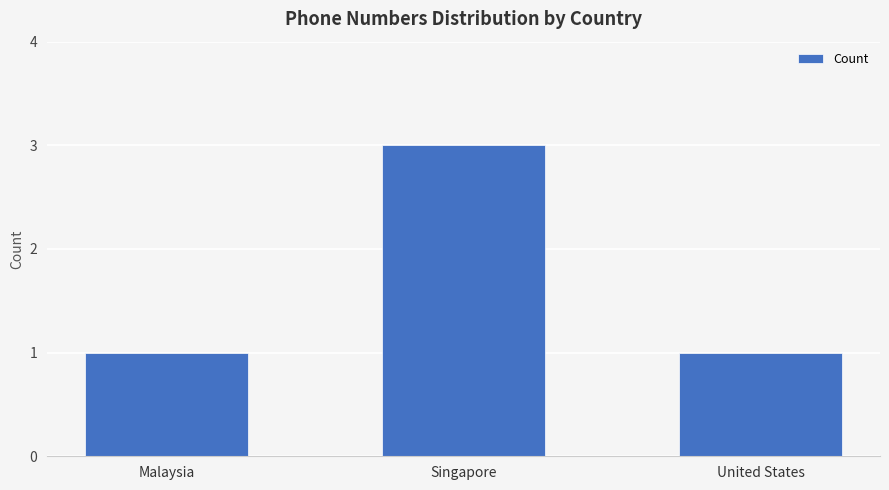

At which category does the chart reach its peak across all series?

Singapore